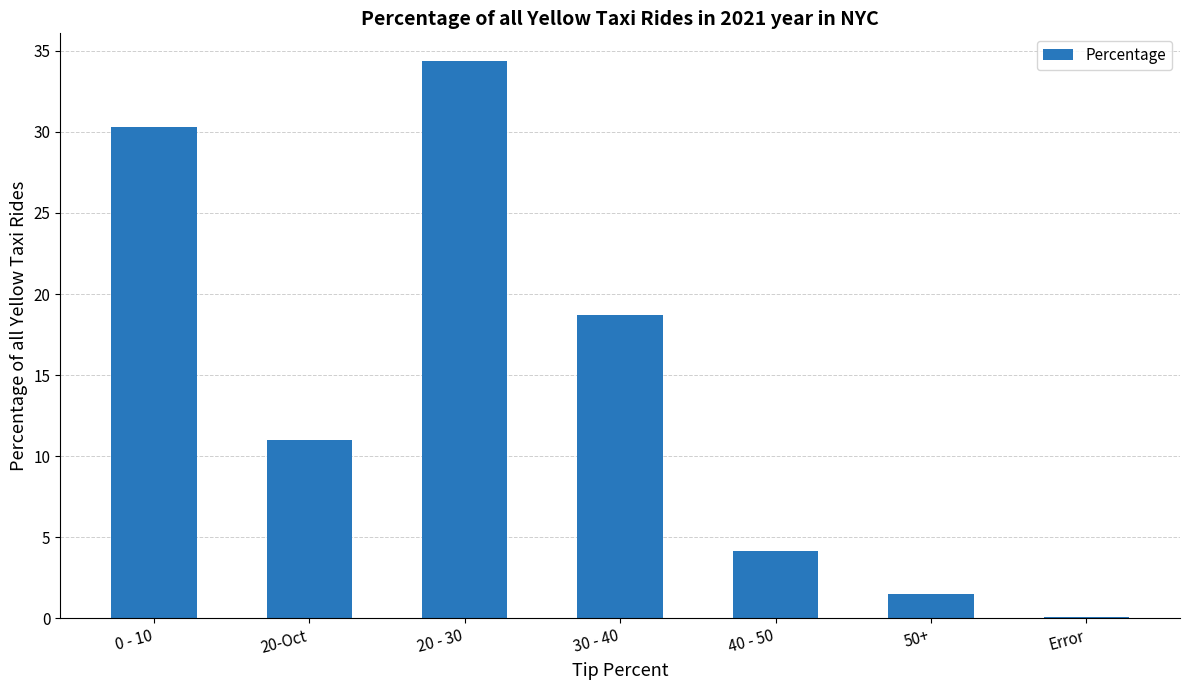

At which label is the value closest to 17?

30 - 40